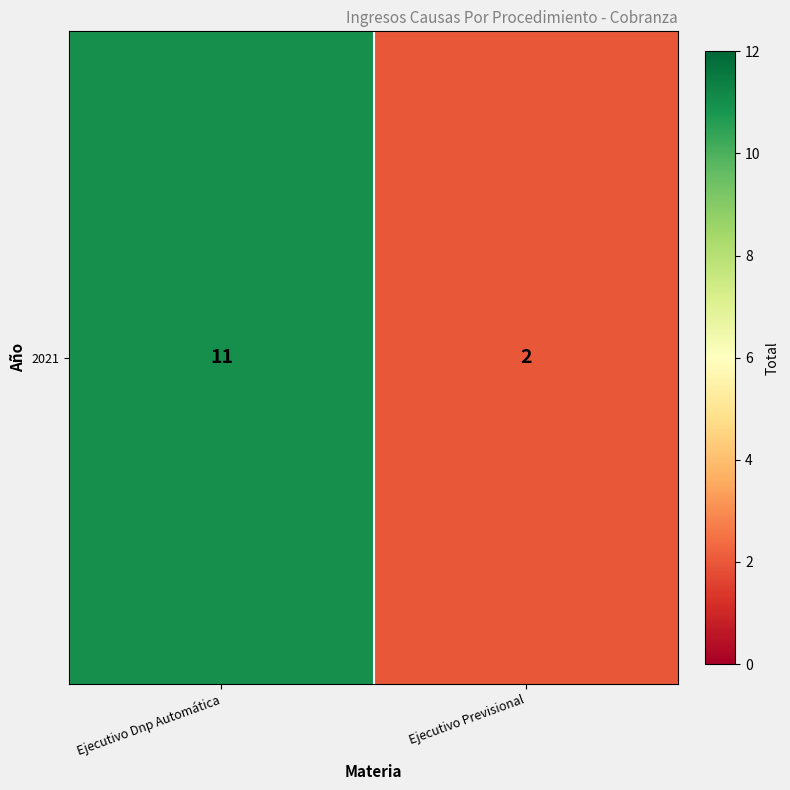

Reading left to right, list all the values displayed in this chart.

Ejecutivo Dnp Automática=11	Ejecutivo Previsional=2